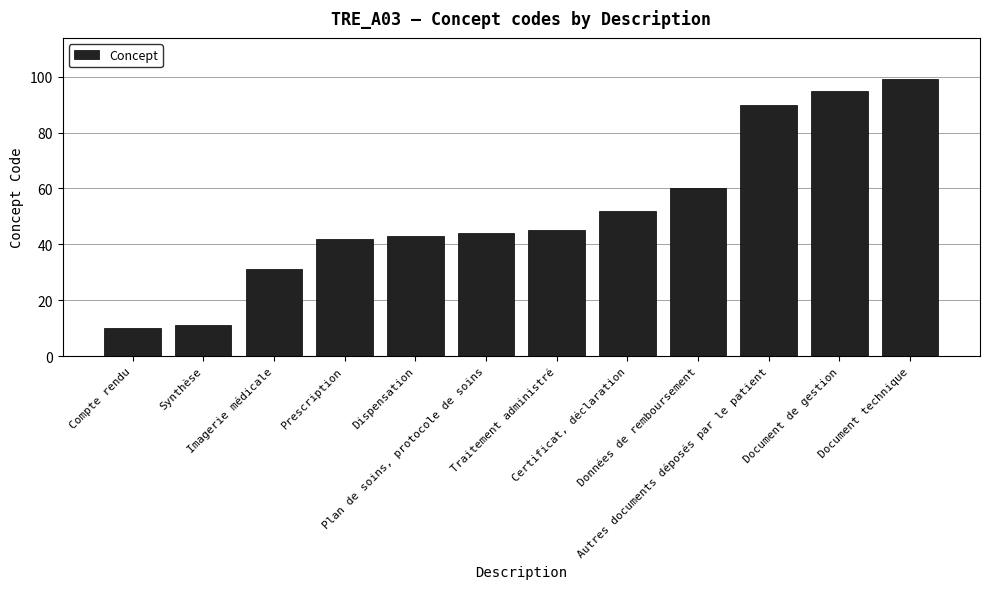

What value does the data have at Imagerie médicale, to the nearest 10?

30